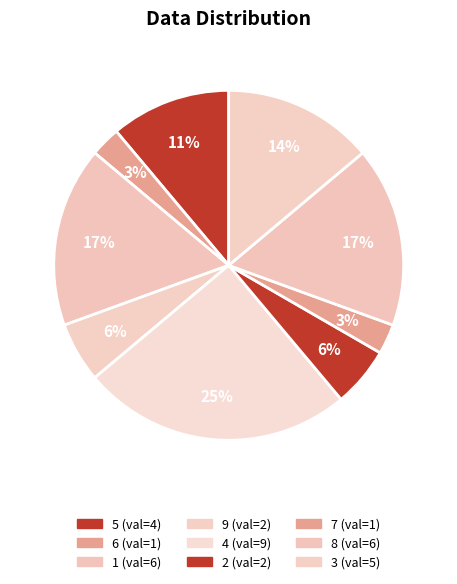

How many slices are in this pie chart?

9